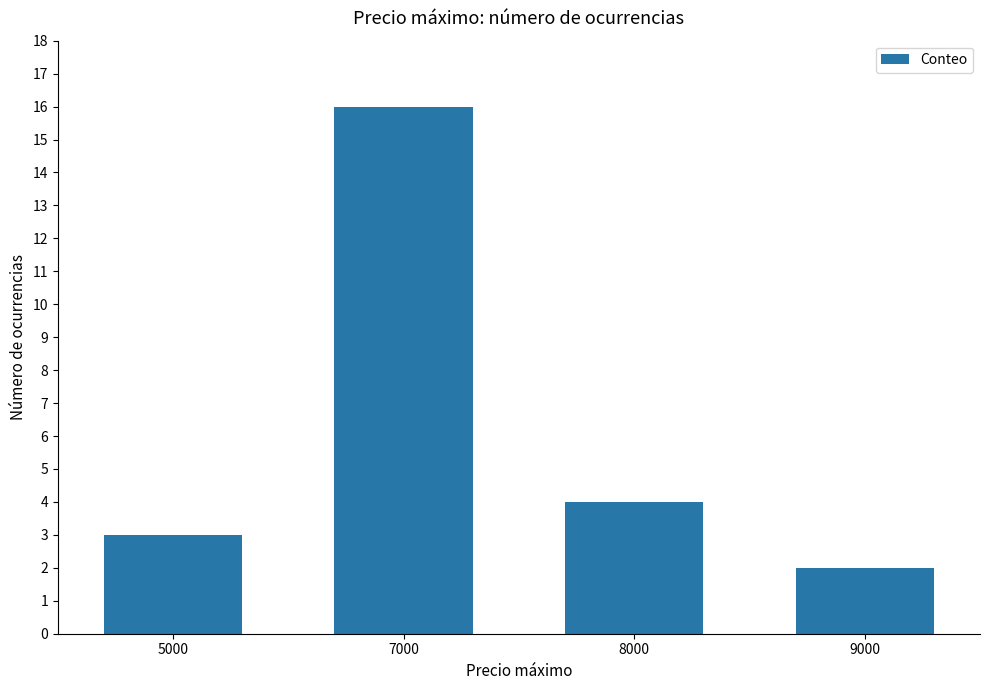

What is the change in value from 5000 to 8000?

+1